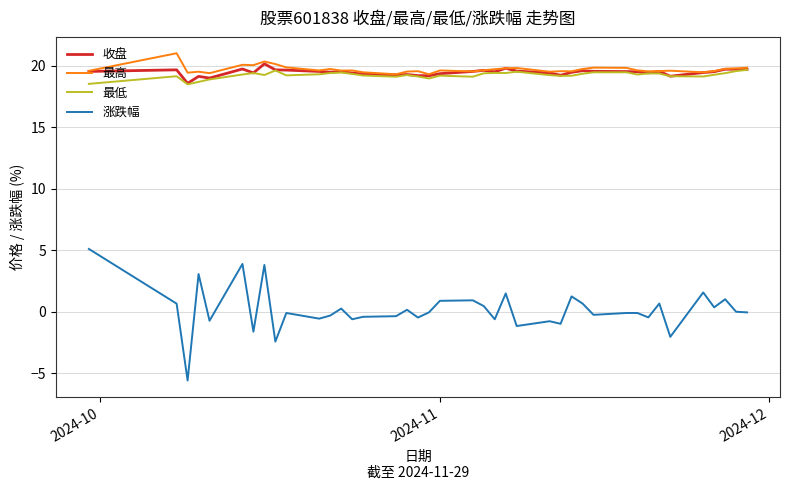

What is the highest value of the 最低 series?

19.7